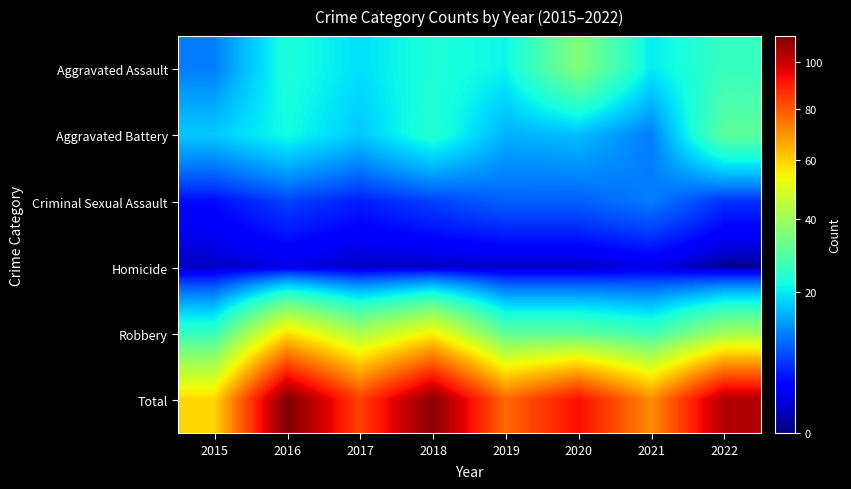

Reading right to left, transcribe all the data shown in this chart.

Aggravated Assault: 2022=26	2021=20	2020=36	2019=21	2018=23	2017=19	2016=23	2015=11
Aggravated Battery: 2022=31	2021=11	2020=16	2019=15	2018=24	2017=17	2016=22	2015=17
Criminal Sexual Assault: 2022=6	2021=11	2020=9	2019=9	2018=7	2017=5	2016=7	2015=4
Homicide: 2022=0	2021=2	2020=1	2019=1	2018=1	2017=1	2016=2	2015=1
Robbery: 2022=41	2021=27	2020=31	2019=31	2018=55	2017=42	2016=58	2015=26
Total: 2022=104	2021=71	2020=93	2019=77	2018=110	2017=84	2016=112	2015=59